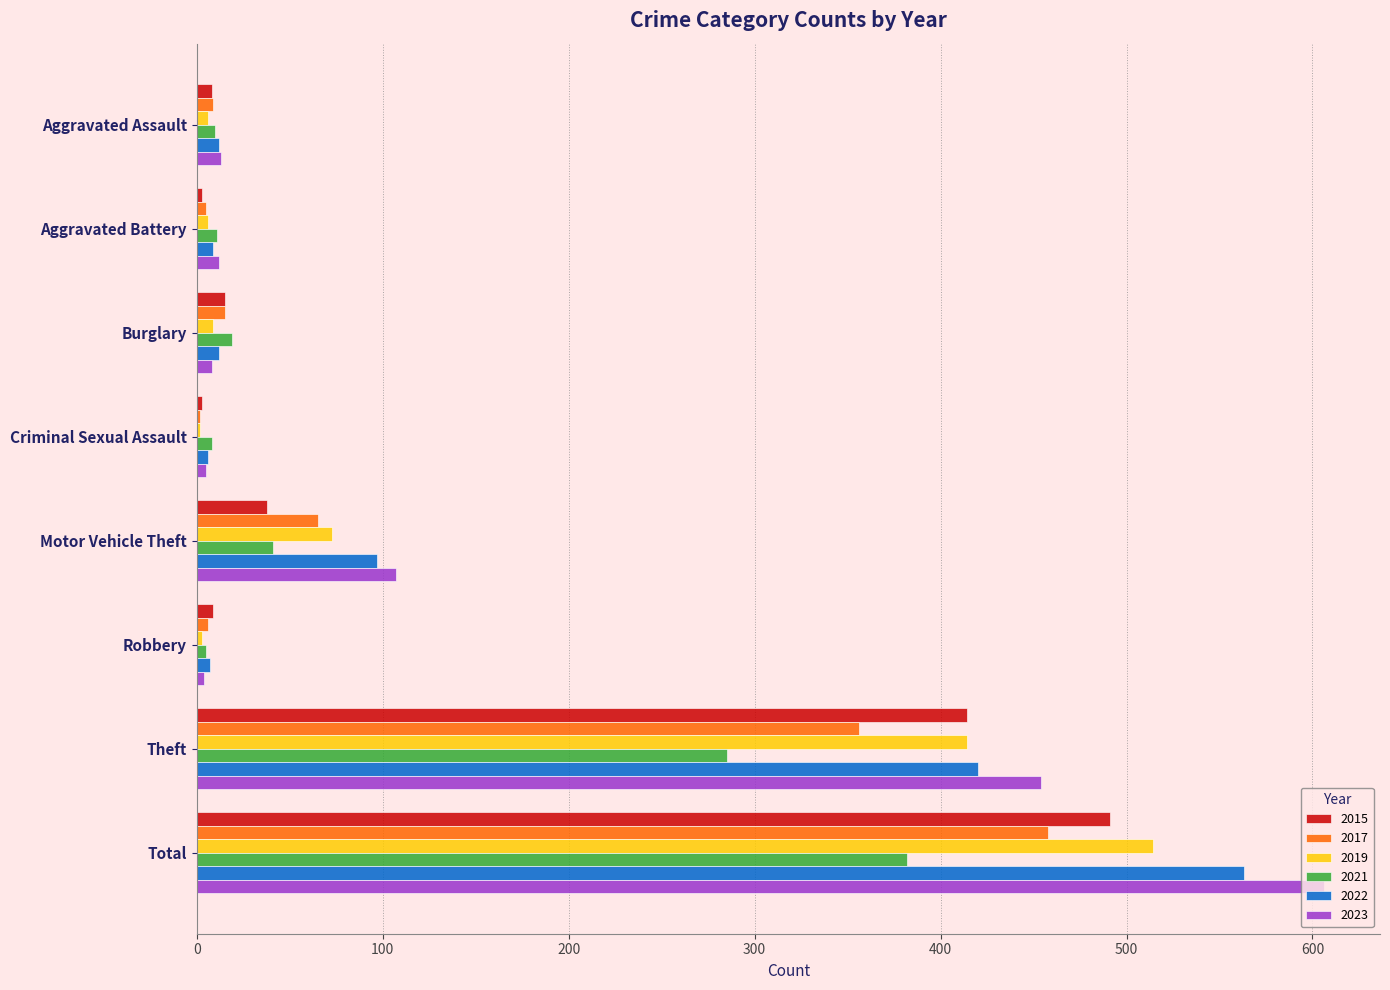

Is the value of 2023 at Burglary greater than the value of 2019 at Total?

No